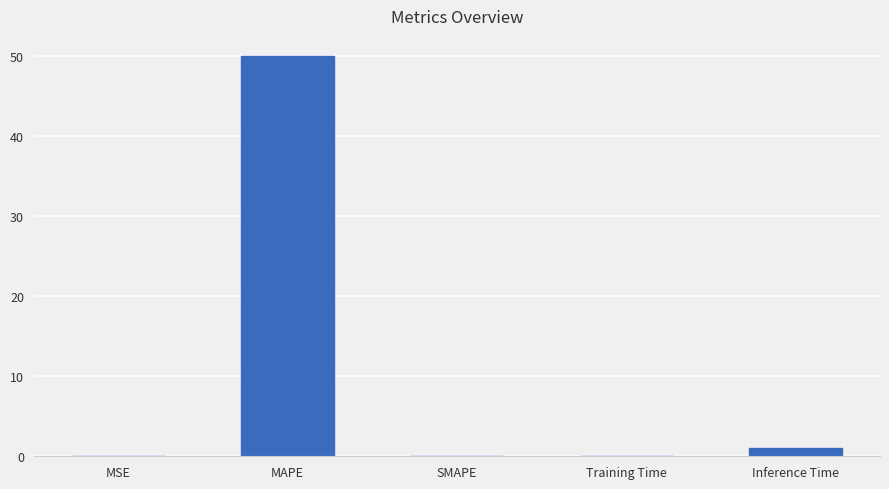

What is the average value?

10.2